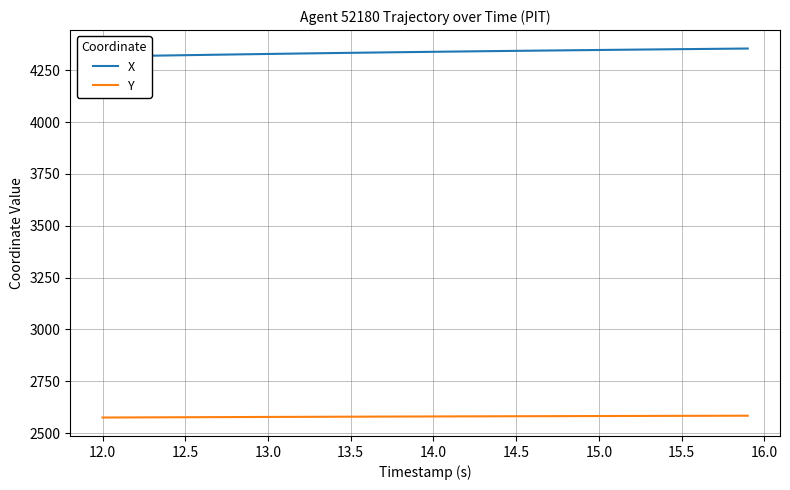

What is the maximum value for Y?

2584.0